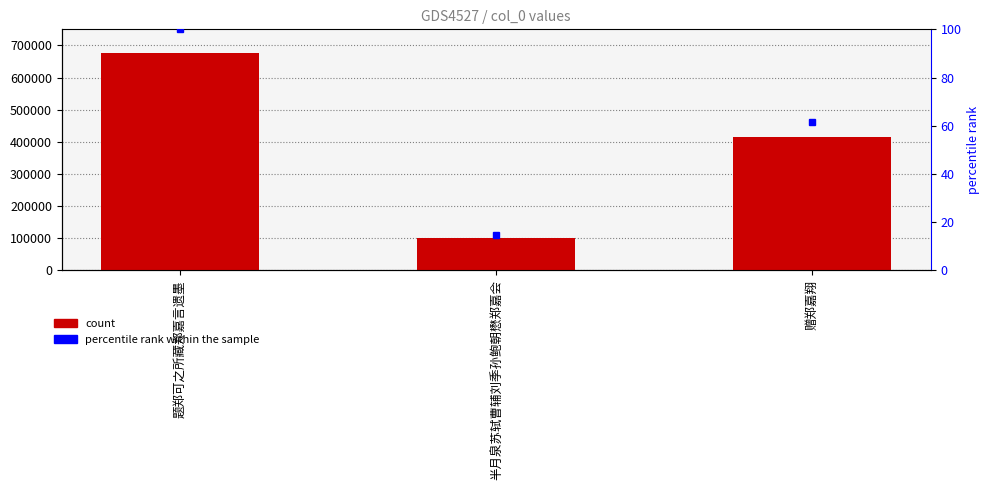

What is the change in value from 题郑可之所藏郑嘉言遗墨 to 半月泉苏轼曹辅刘季孙鲍朝懋郑嘉会?

-576872